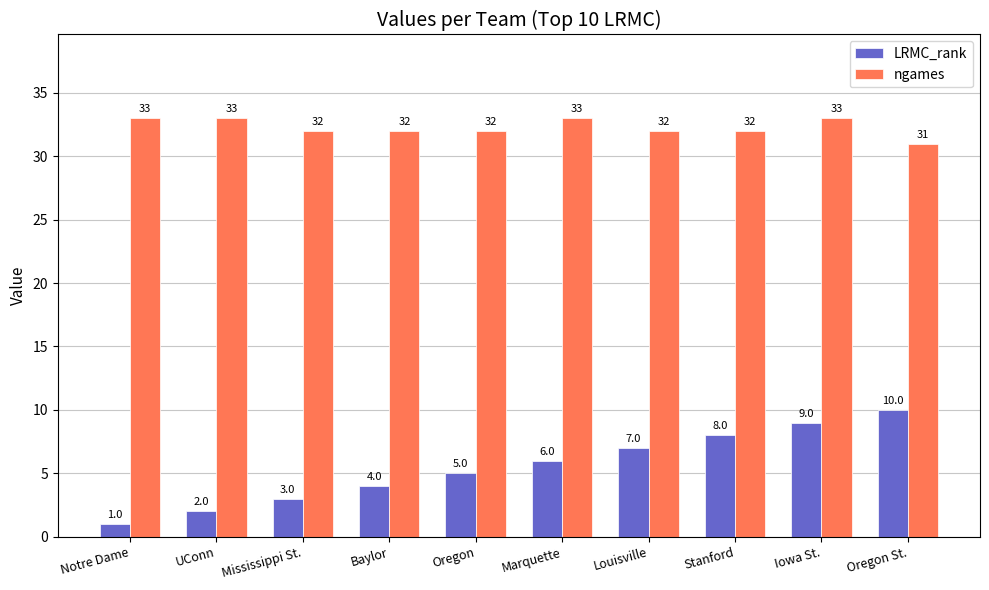

Is the value of ngames at Baylor greater than the value of LRMC_rank at Iowa St.?

Yes